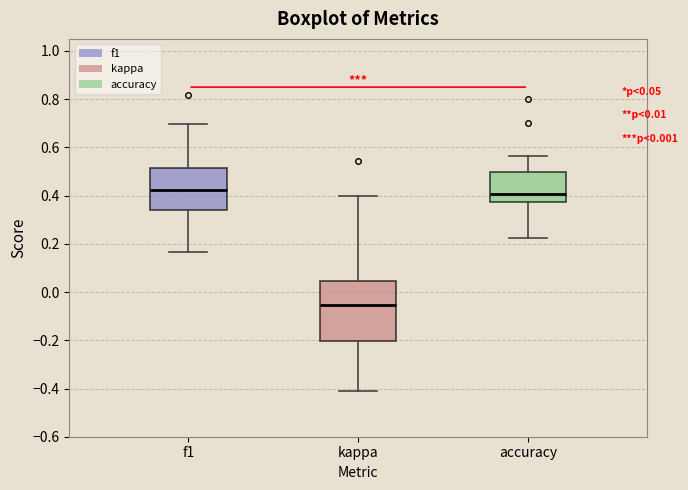

Comparing the boxes themselves (not the whiskers), which one is the tallest?

kappa